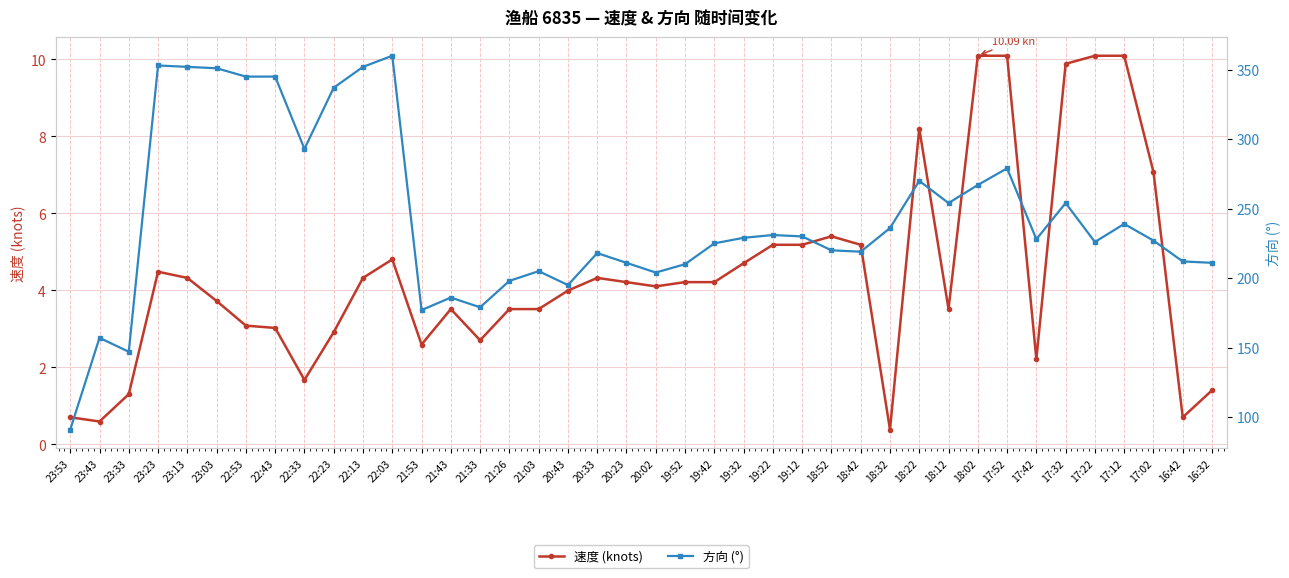

How many distinct data groups are displayed?

2